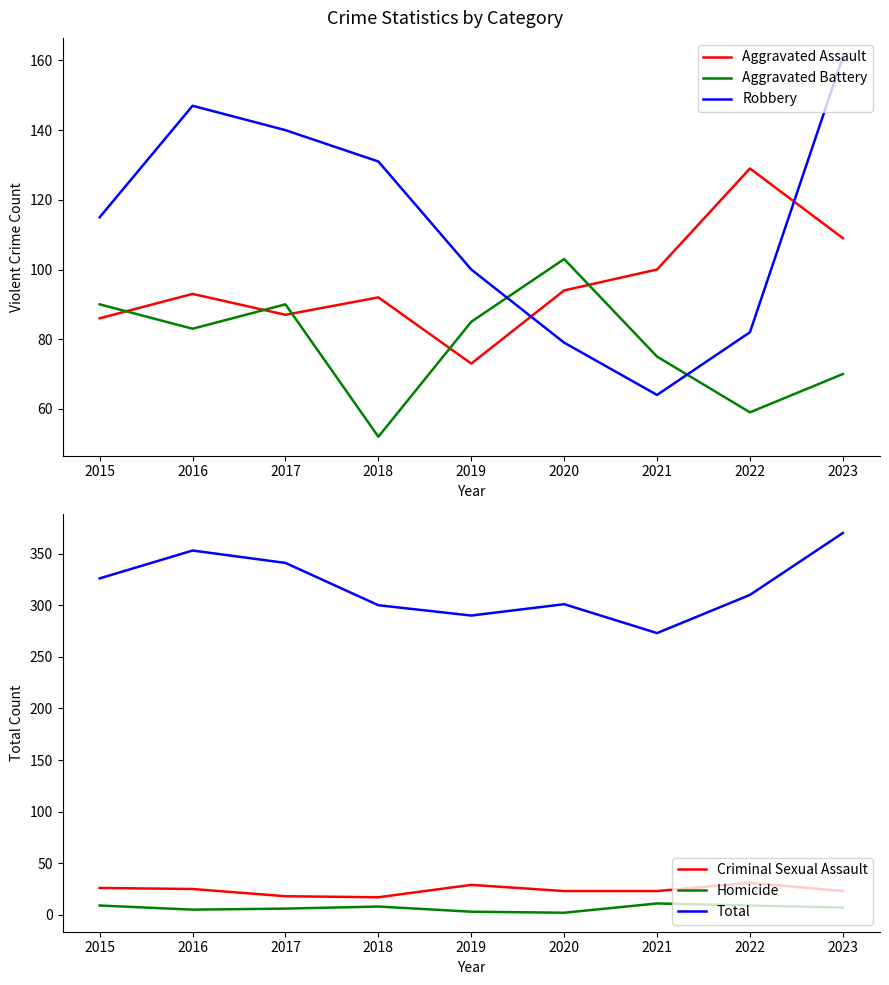

What is the highest value of the Criminal Sexual Assault series?

31